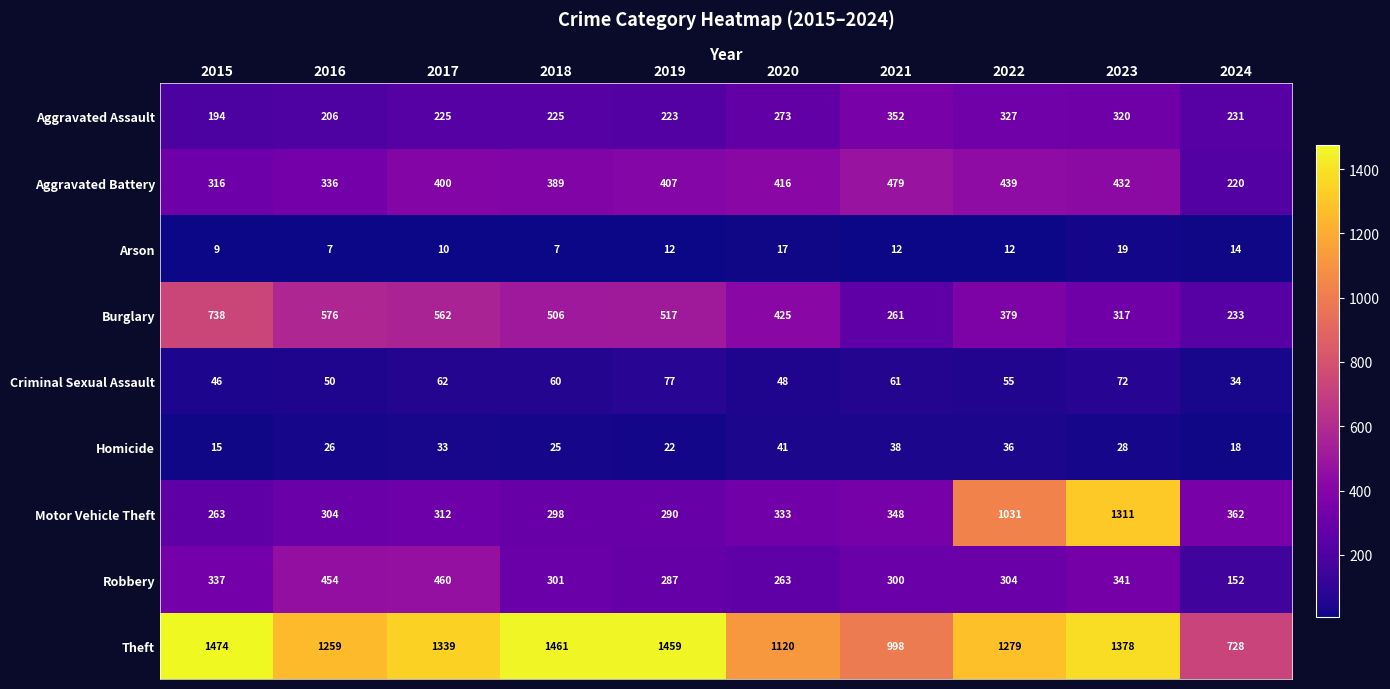

The value of Robbery at 2017 is 317. True or false?

False